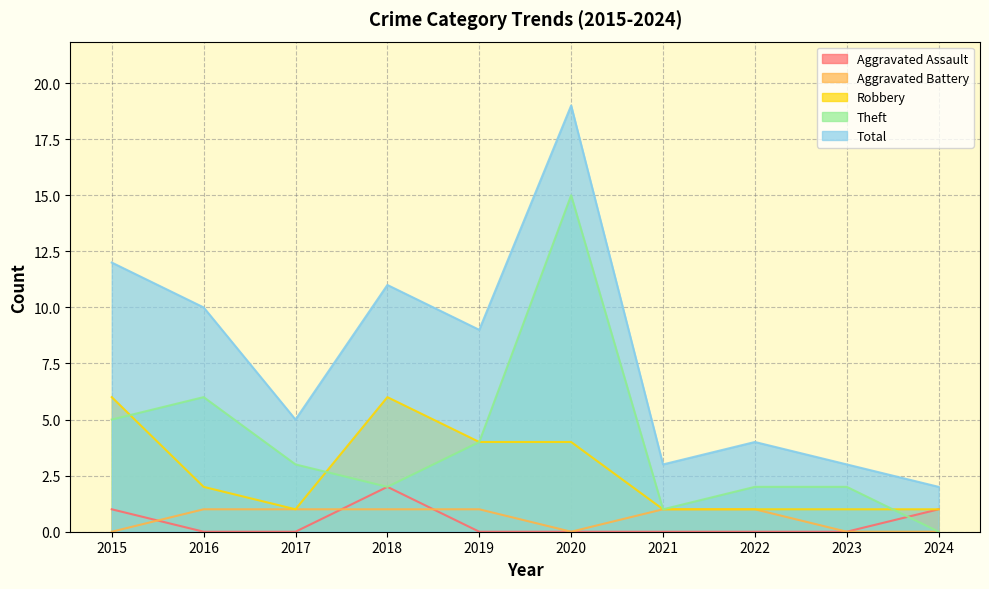

Which series changed the most between 2022 and 2024?

Theft